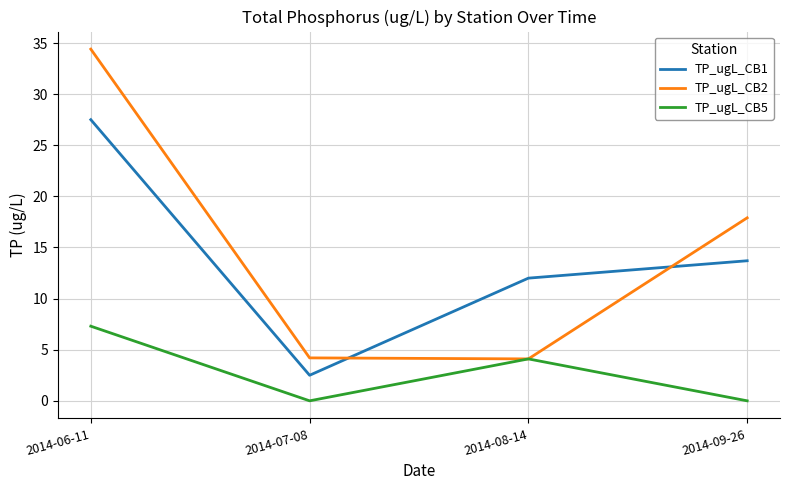

Which category has the highest value across all series?

2014-06-11